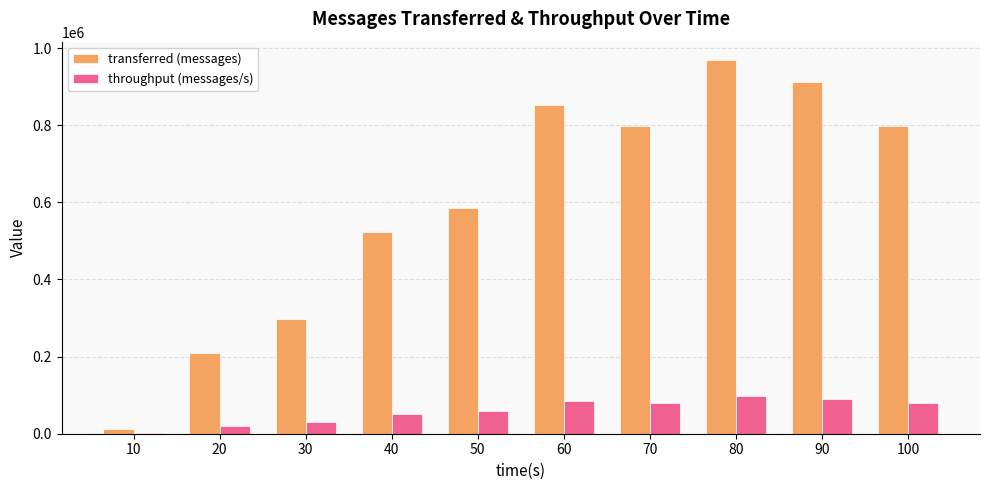

Which series has the largest total across all categories?

transferred (messages)